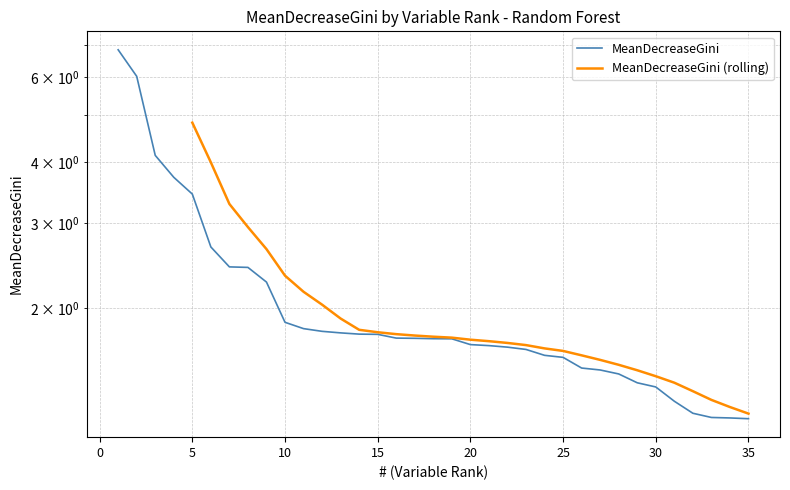

Which has a higher value, 17 or 28?

17